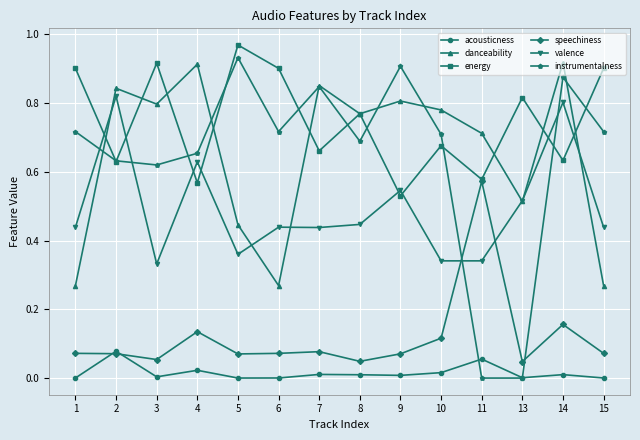

List the series in order of their peak value, highest first.

energy, instrumentalness, danceability, valence, speechiness, acousticness